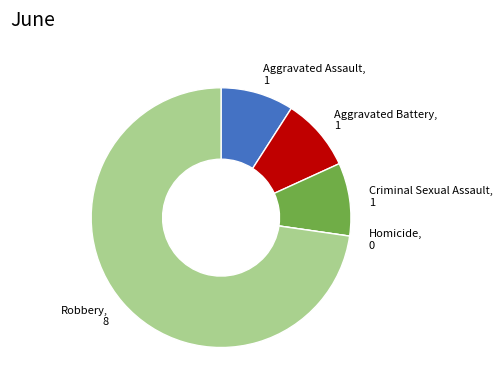

Is there any slice that represents more than half of the pie?

Yes